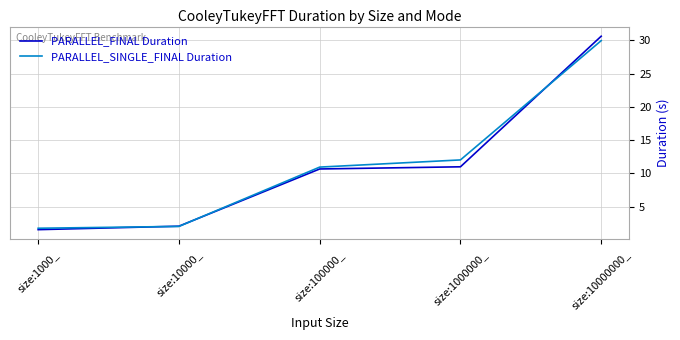

What position from the left is size:10000000_?

5